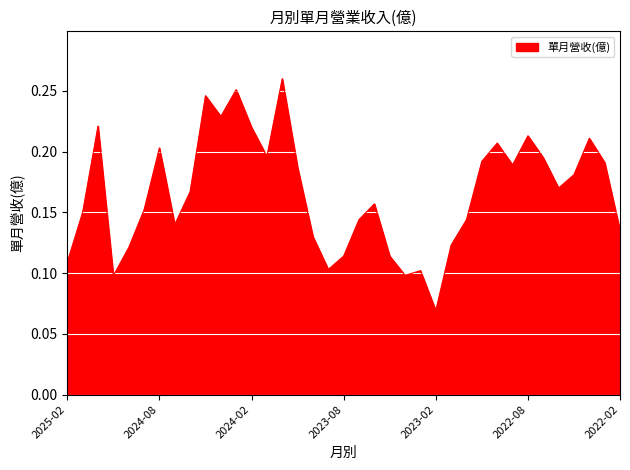

Where is the data nearest to the value 0?

2023-02